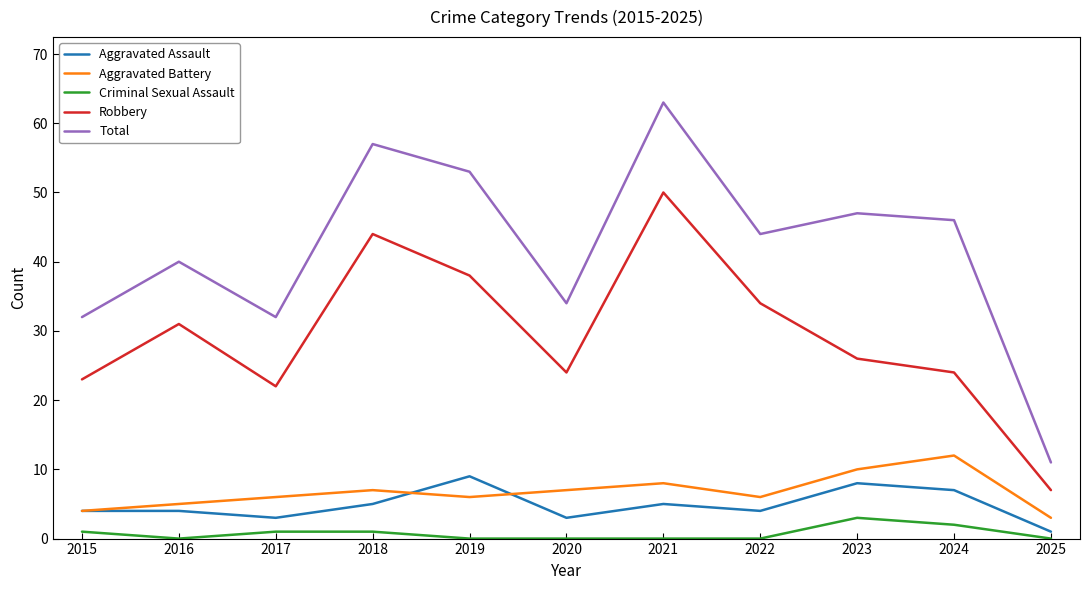

Count the Aggravated Assault values in the range 3 to 7.

8